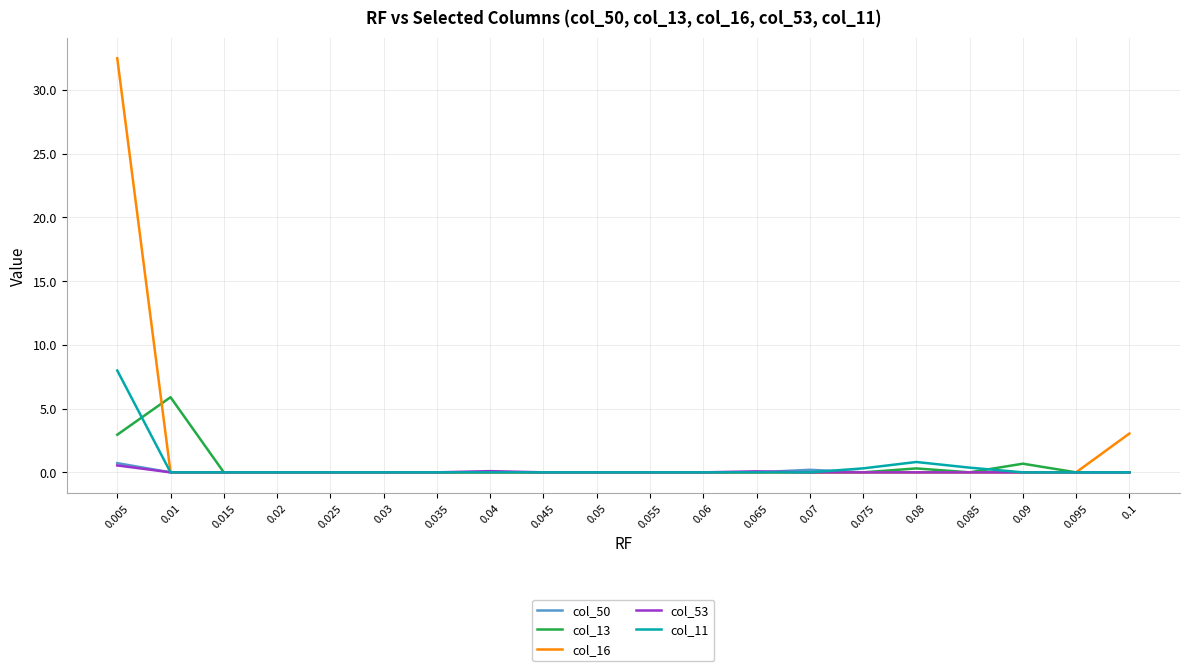

At which category is the sum across all series the highest?

0.005